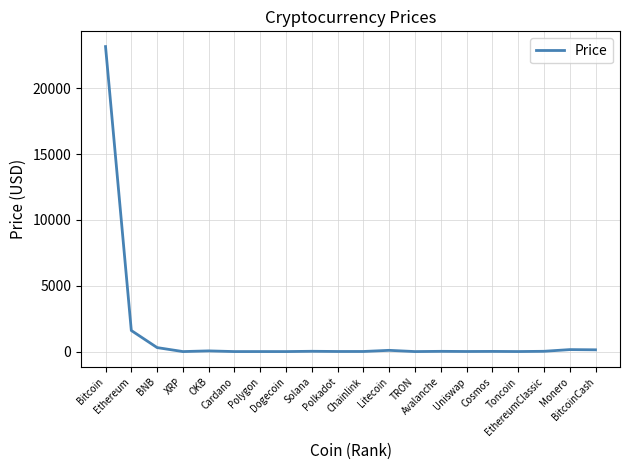

What is the maximum value shown in the chart?

23172.8